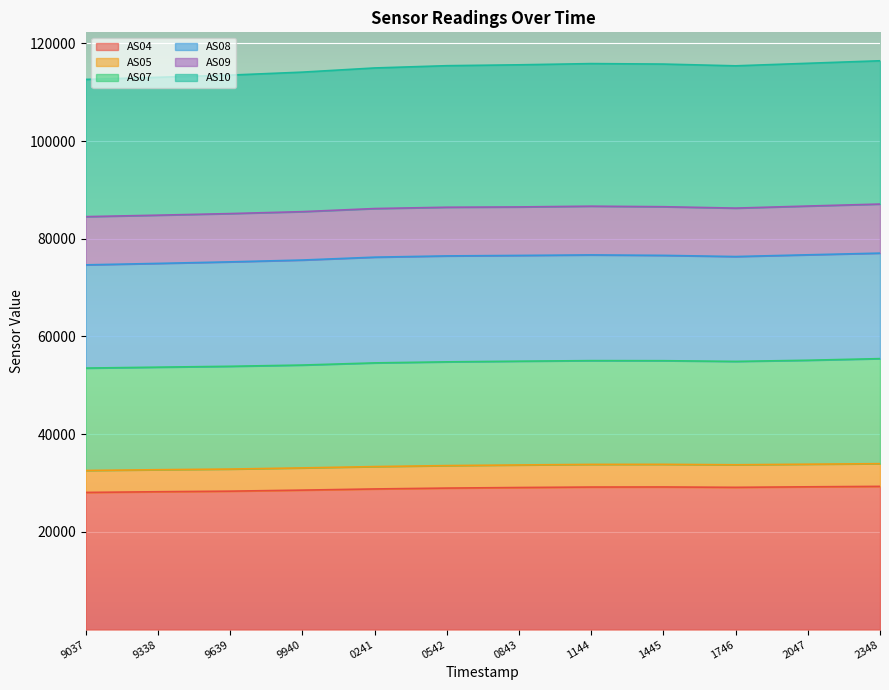

What are all the series names shown in the legend?

AS04, AS05, AS07, AS08, AS09, AS10